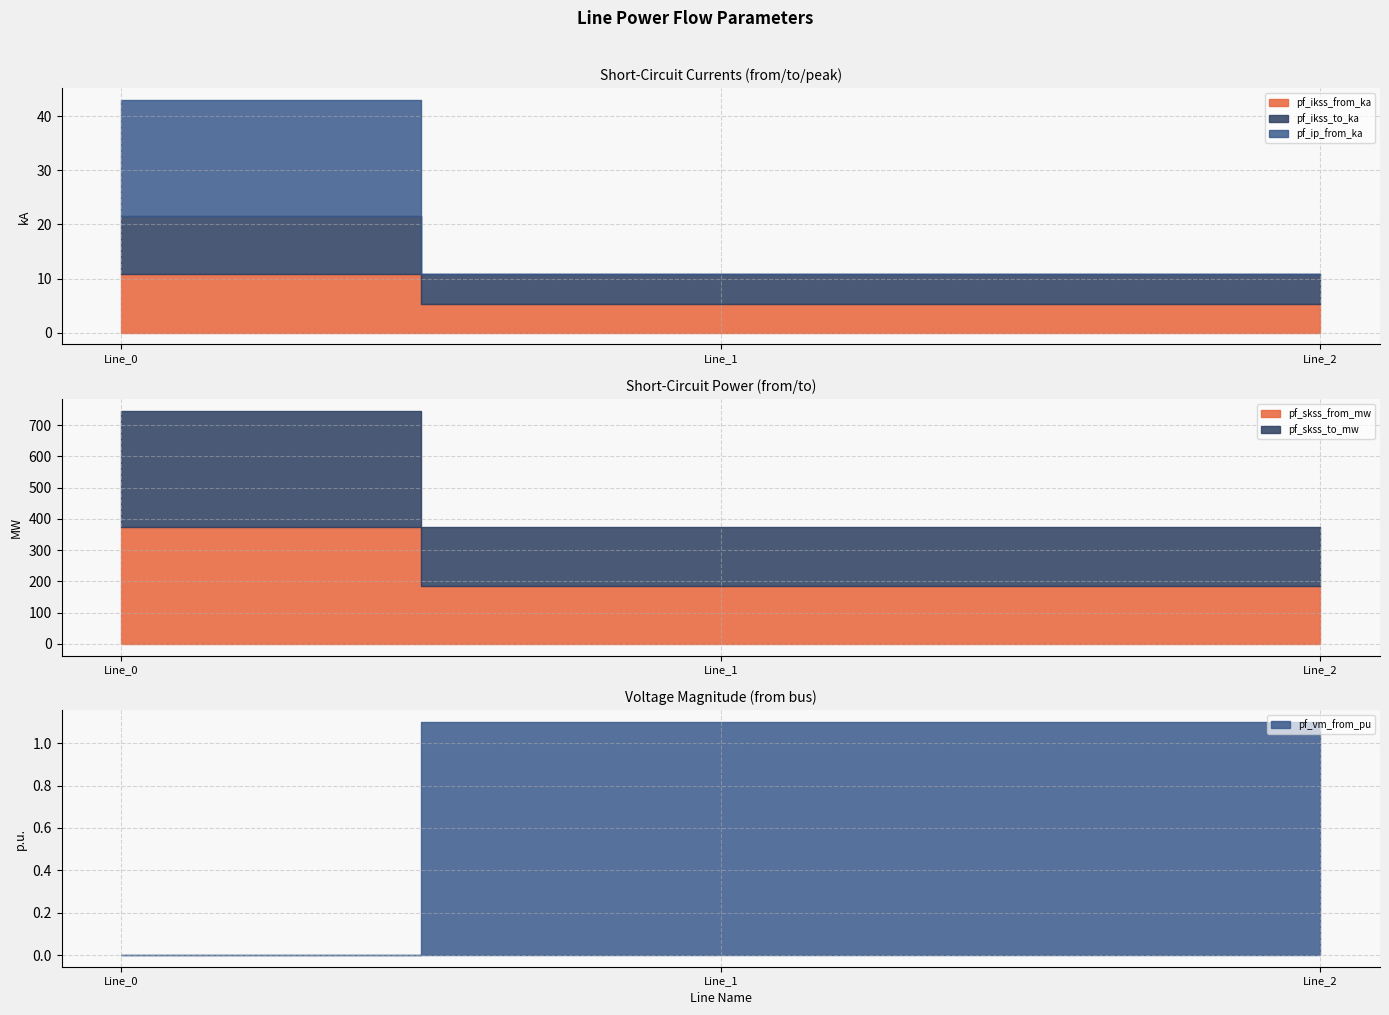

Reading left to right, extract all data points from this chart.

pf_ikss_from_ka: Line_0=10.8	Line_1=5.4	Line_2=5.4
pf_ikss_to_ka: Line_0=10.8	Line_1=5.4	Line_2=5.4
pf_ip_from_ka: Line_0=21.5	Line_1=0.0	Line_2=0.0
pf_skss_from_mw: Line_0=373.0	Line_1=186.5	Line_2=186.5
pf_skss_to_mw: Line_0=373.0	Line_1=186.5	Line_2=186.5
pf_vm_from_pu: Line_0=0.0	Line_1=1.1	Line_2=1.1